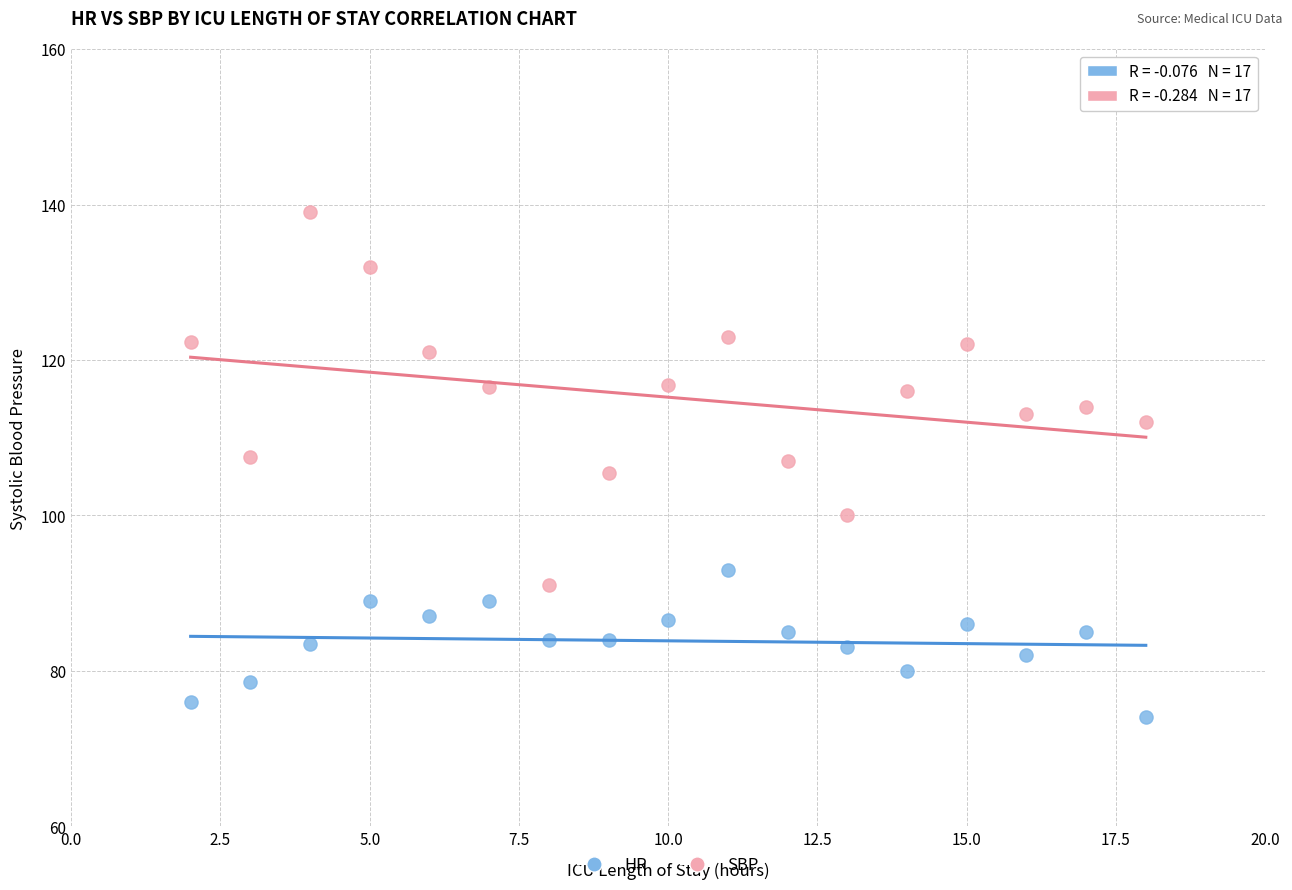

What are all the series names shown in the legend?

HR, SBP